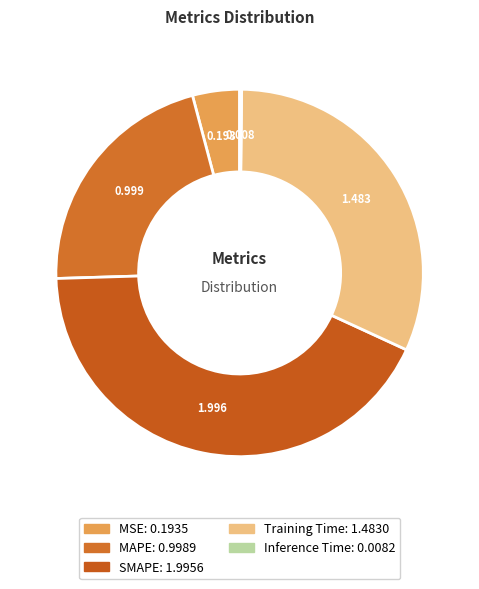

Do MSE and Inference Time together represent more than half of the pie?

No